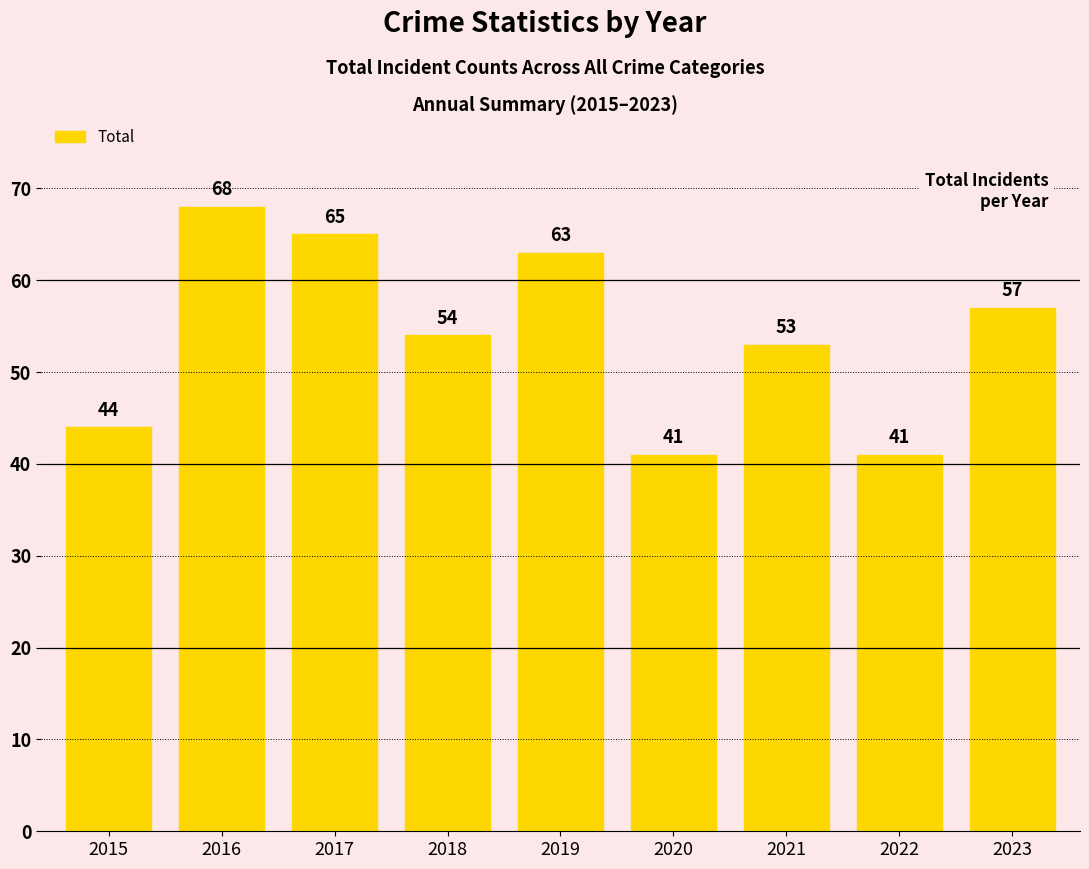

How many bars are there in total?

9